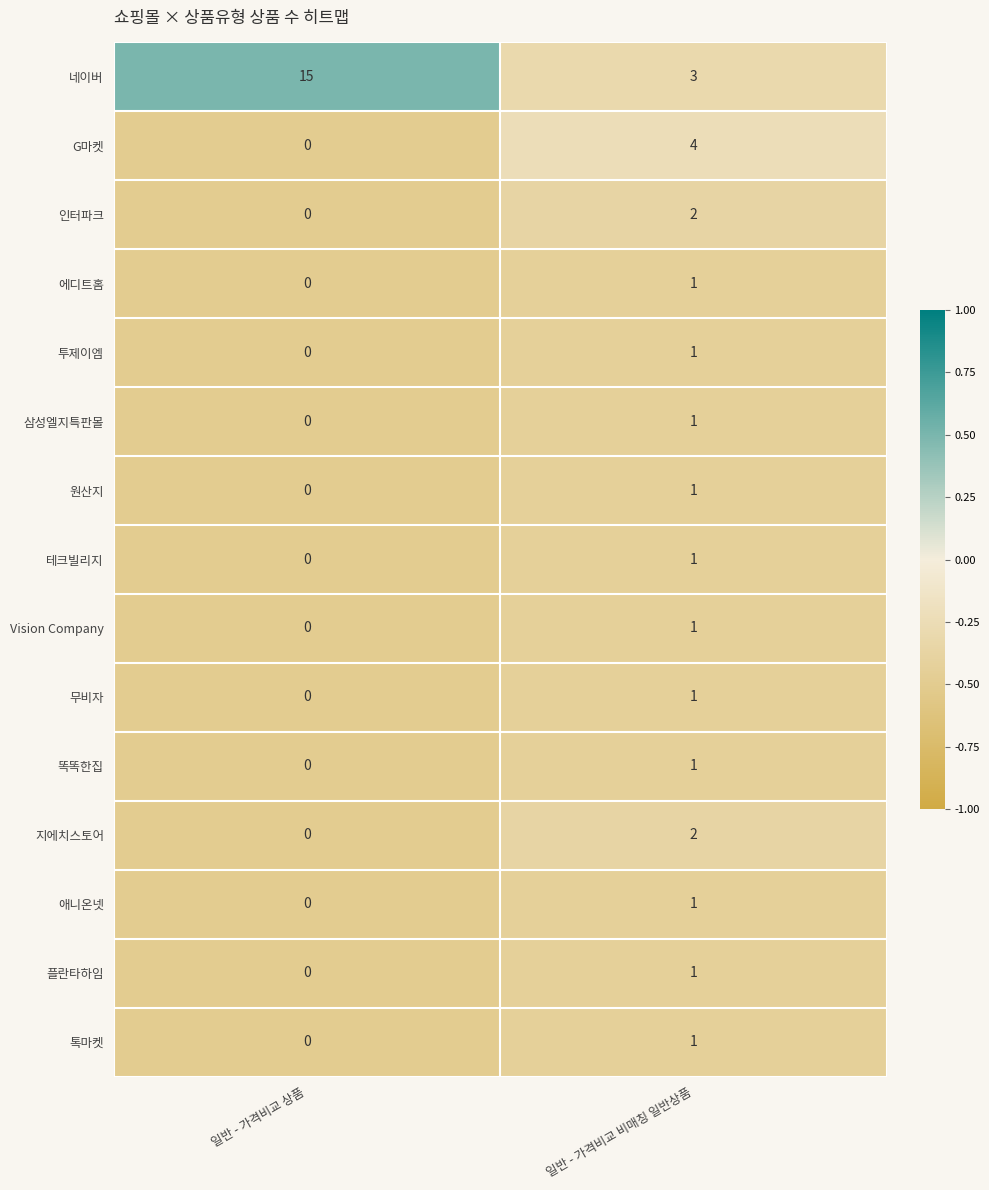

At how many categories does at least one series exceed 0?

2